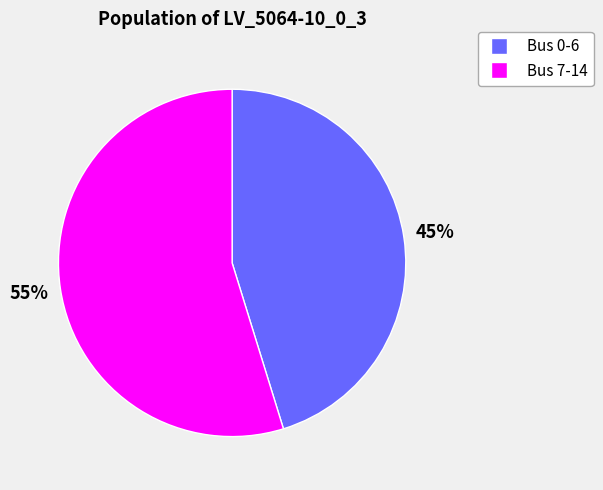

Approximately how many times larger is the value at Bus 7-14 compared to Bus 0-6?

1.2